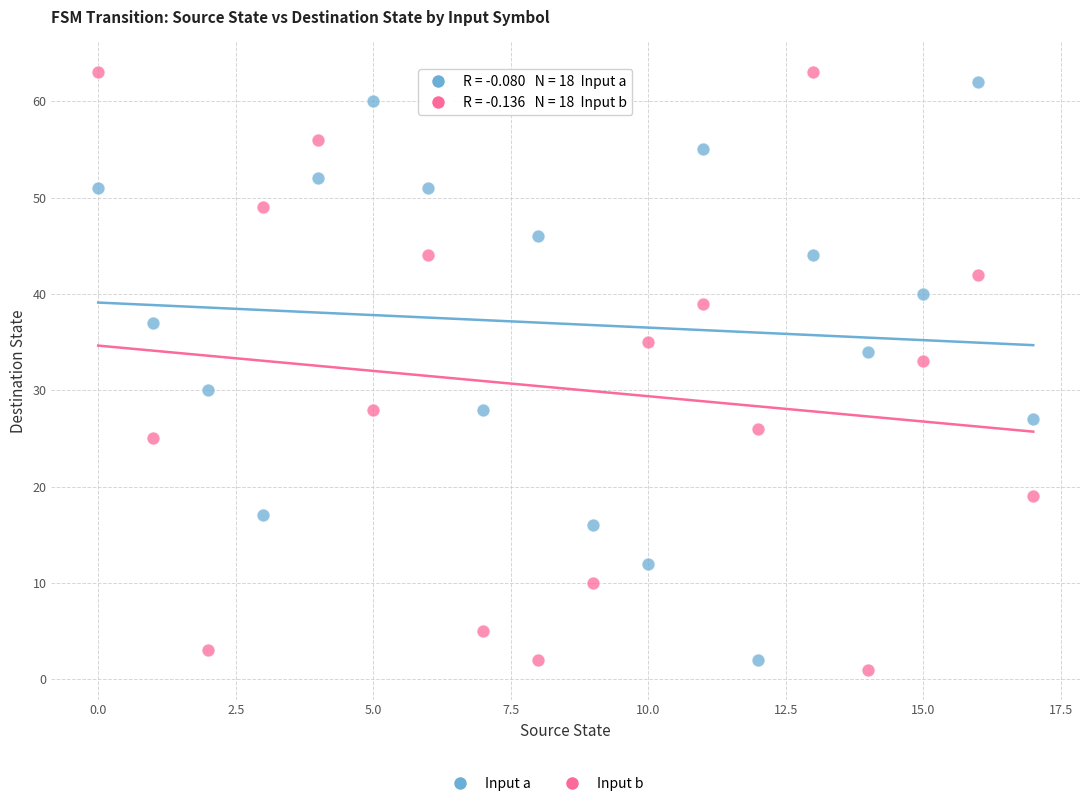

In the Input b series, what Y value is closest to 32?

33